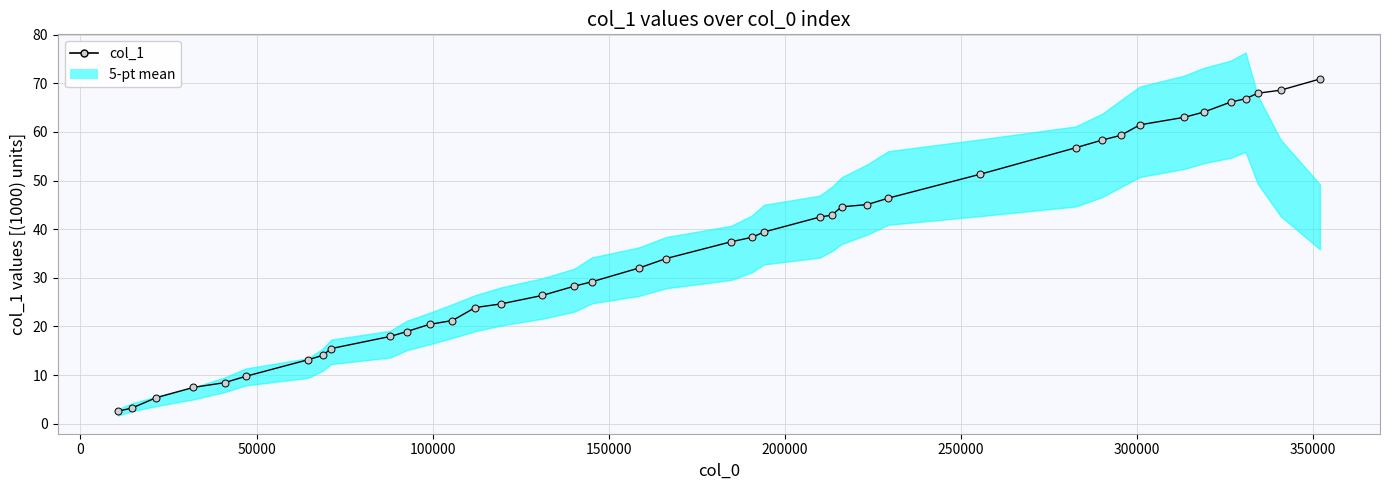

How many lines are shown in the chart?

1